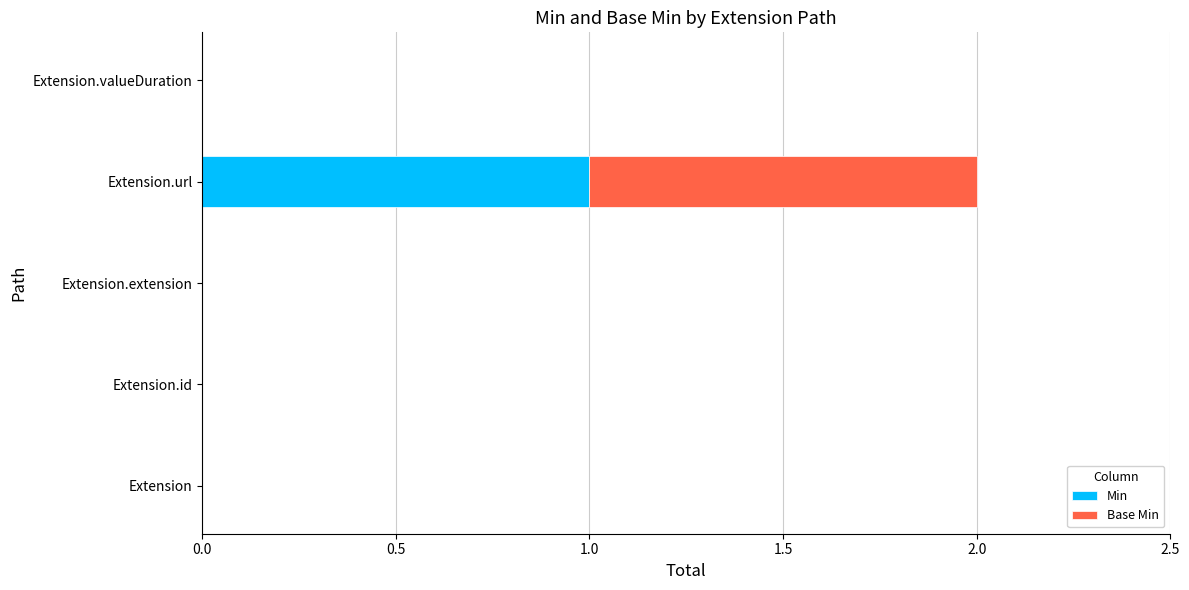

At which category is the sum across all series the highest?

Extension.url